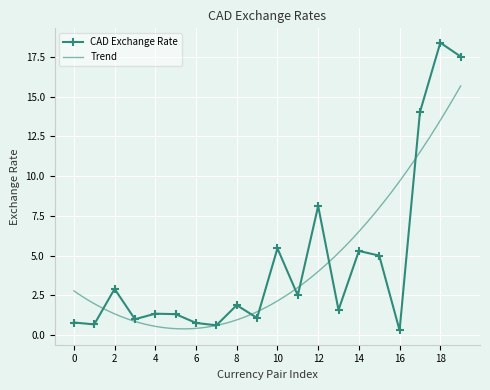

How many data points are less than 1?

6